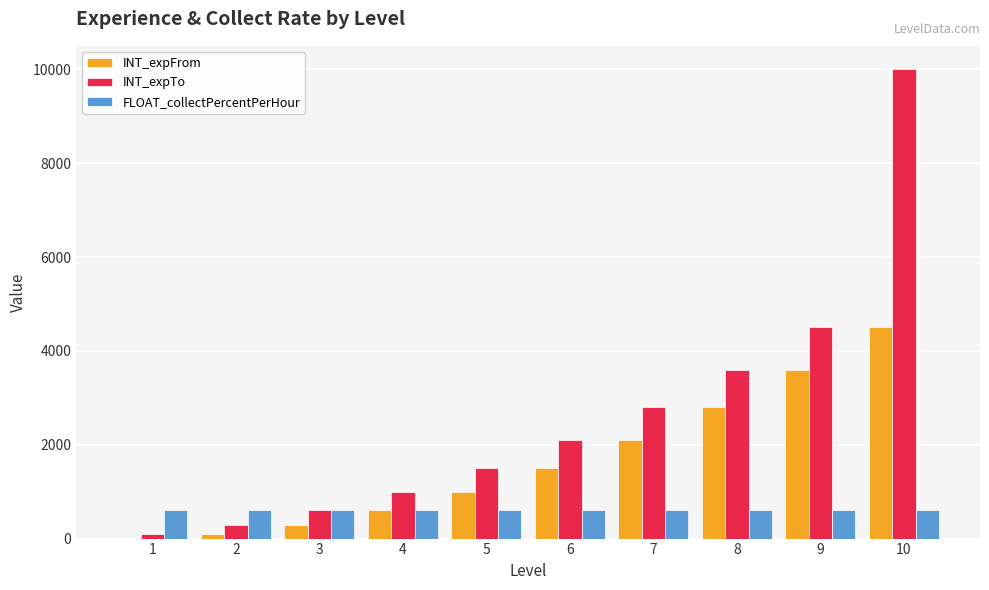

What are all the series names shown in the legend?

INT_expFrom, INT_expTo, FLOAT_collectPercentPerHour